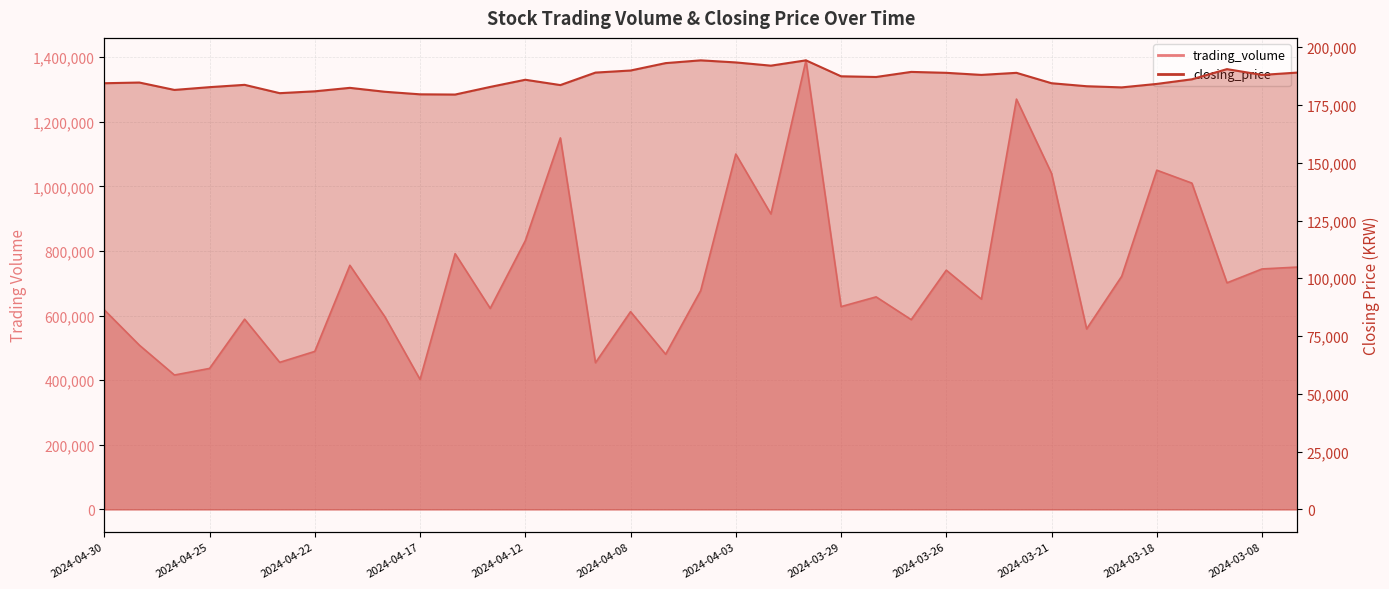

What is the smallest value displayed?

179500